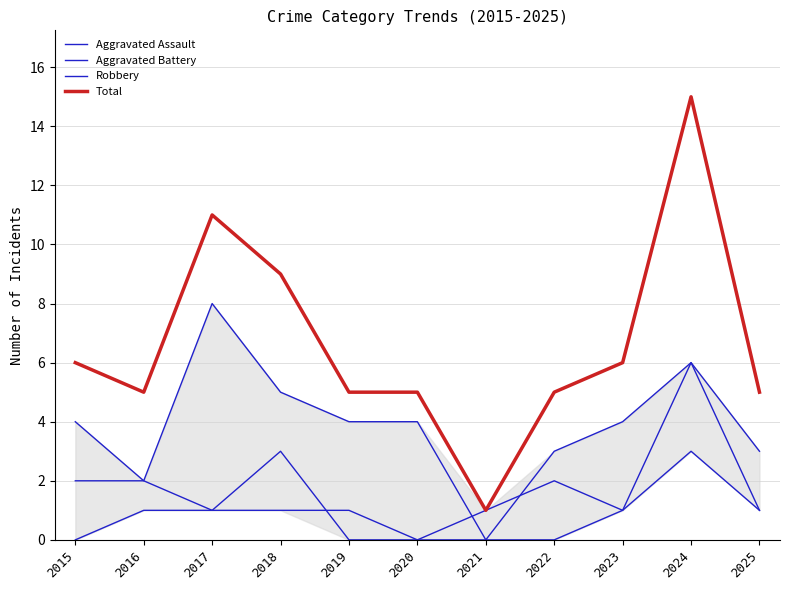

How many lines are shown in the chart?

4